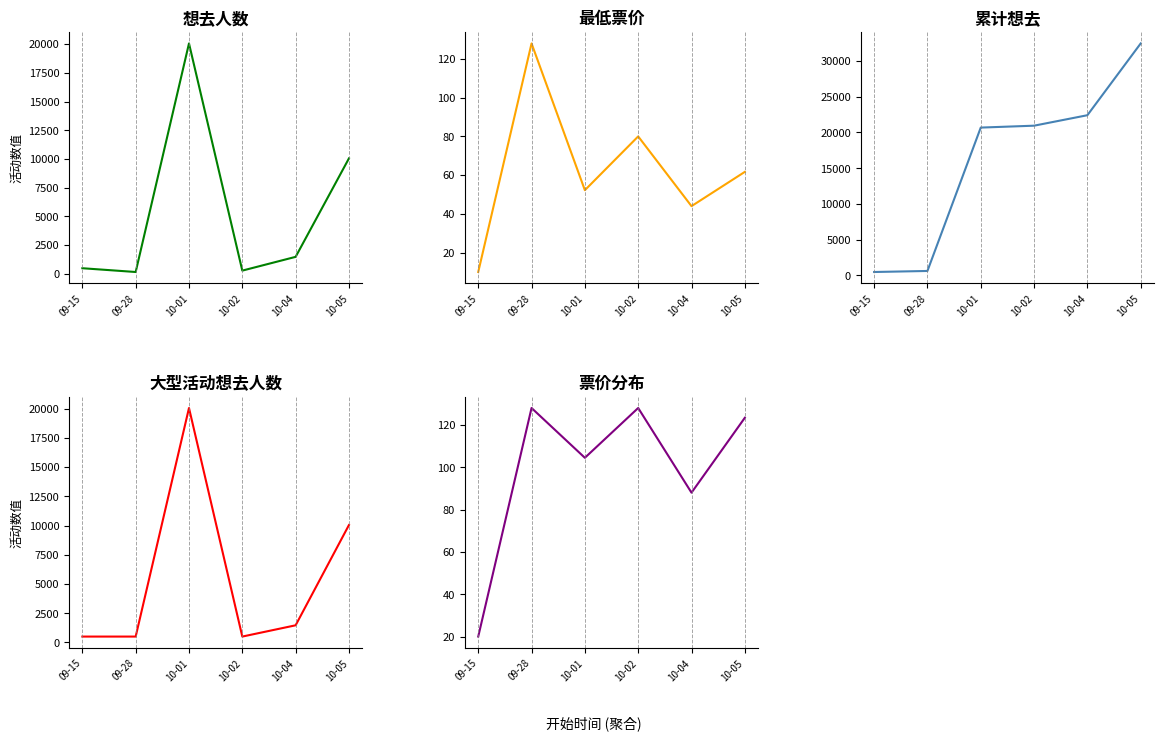

Where is the first local minimum for 大型活动想去人数?

10-02